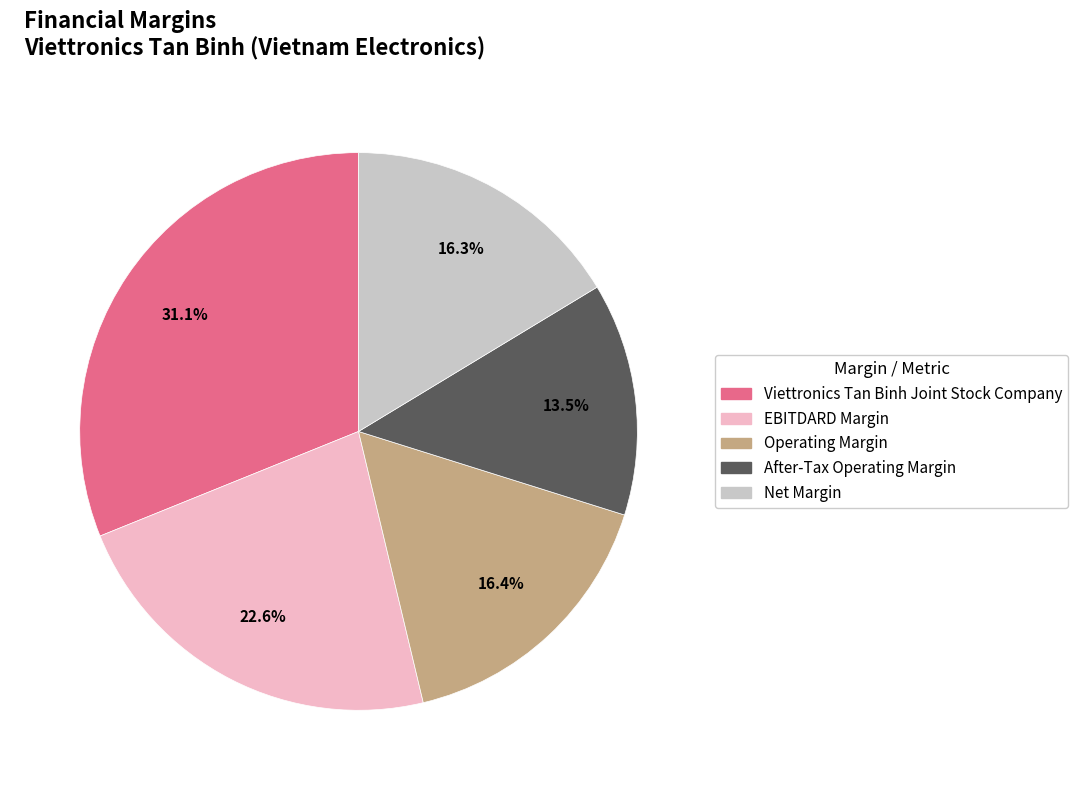

To the nearest percent, what is the difference between the largest and smallest slice percentages?

18%